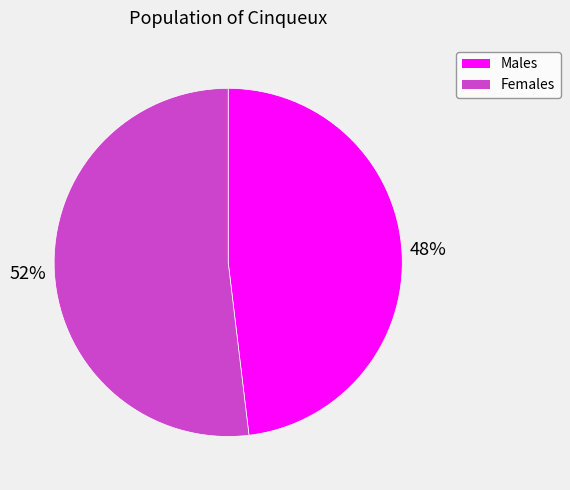

Does any single category account for the majority?

Yes